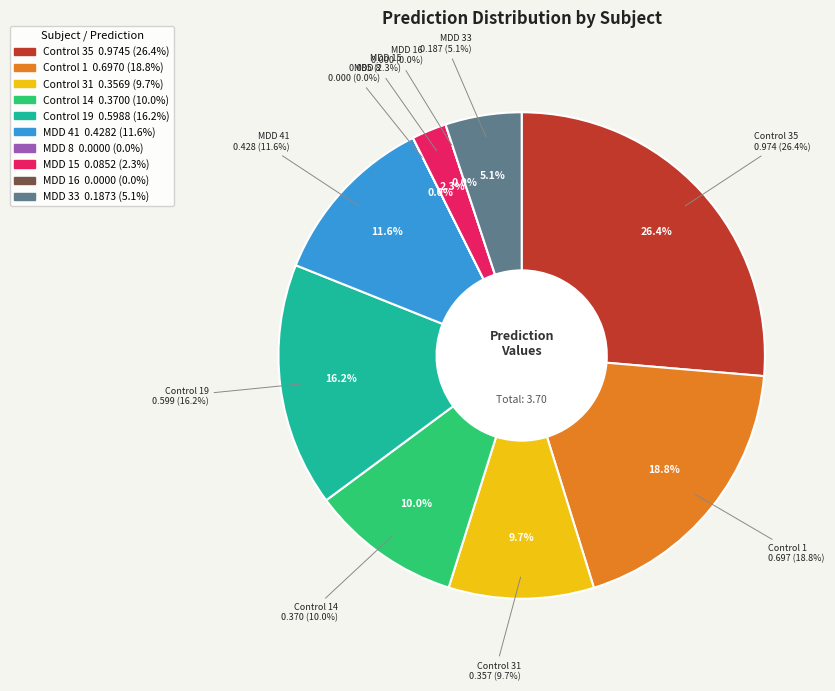

Count the number of slices in the pie.

10